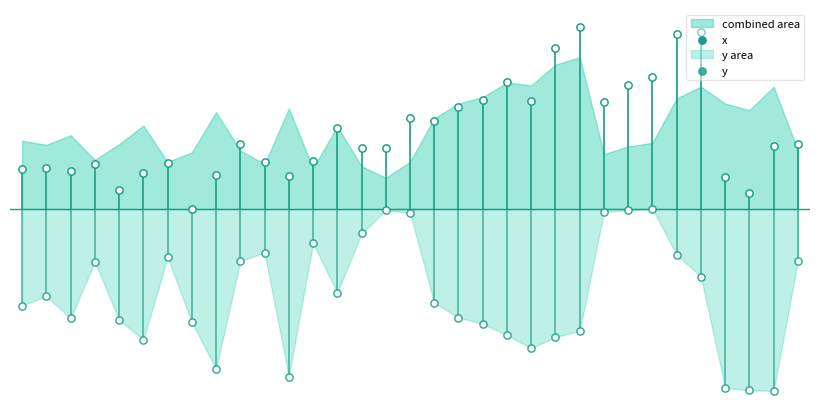

At how many categories does at least one series exceed 26?

30